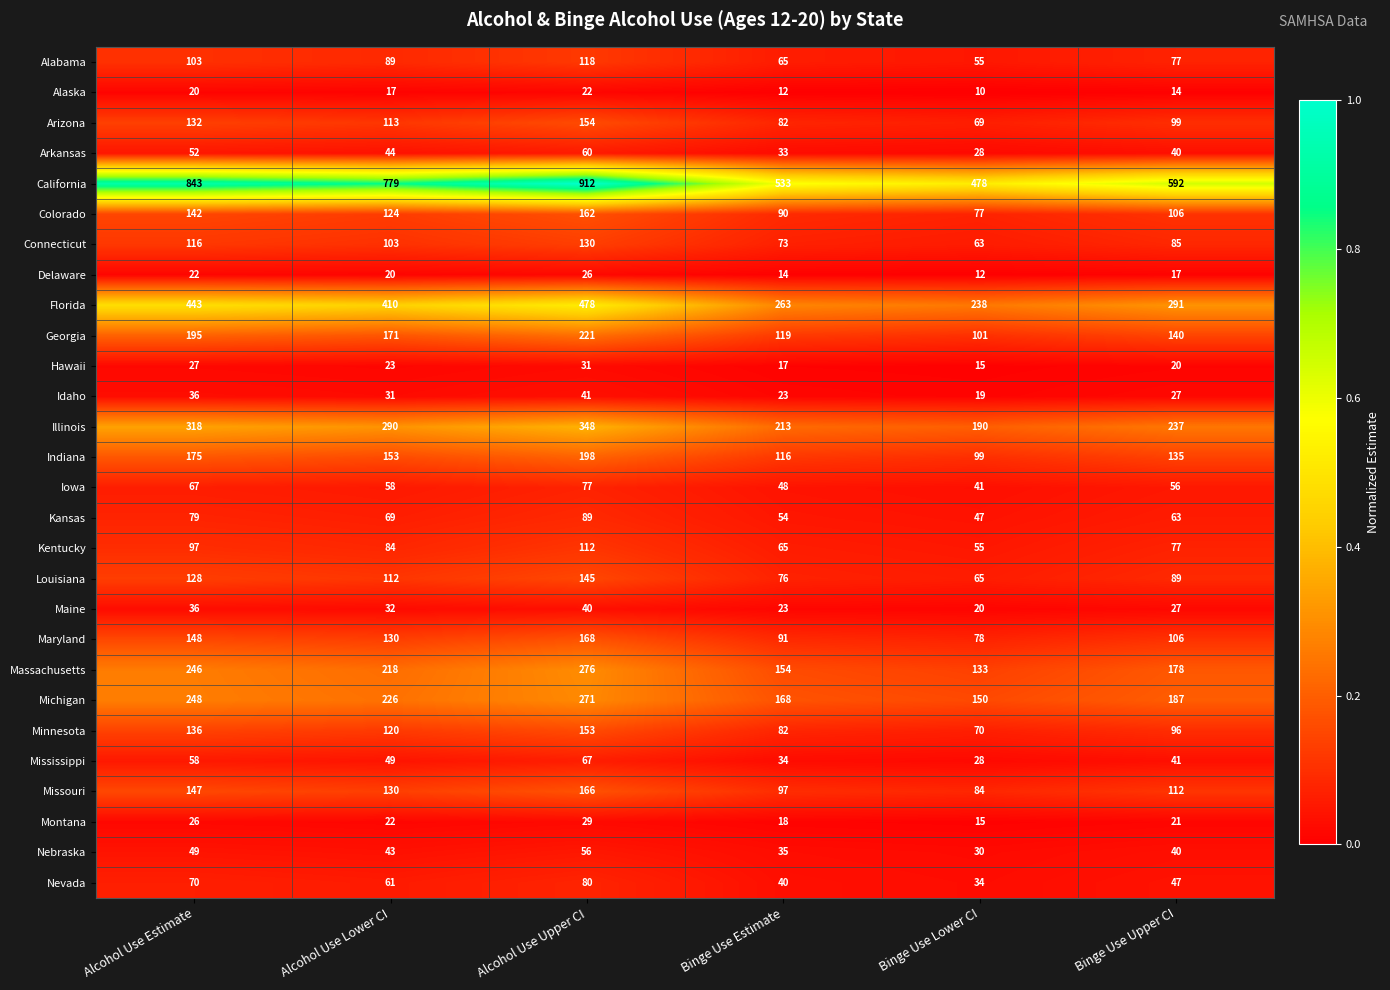

What is the average value of the Iowa series?

58